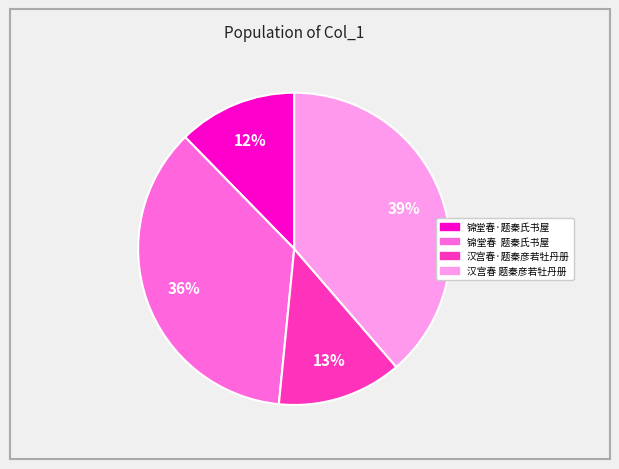

Which has a higher value, 锦堂春 题秦氏书屋 or 汉宫春·题秦彦若牡丹册?

锦堂春 题秦氏书屋